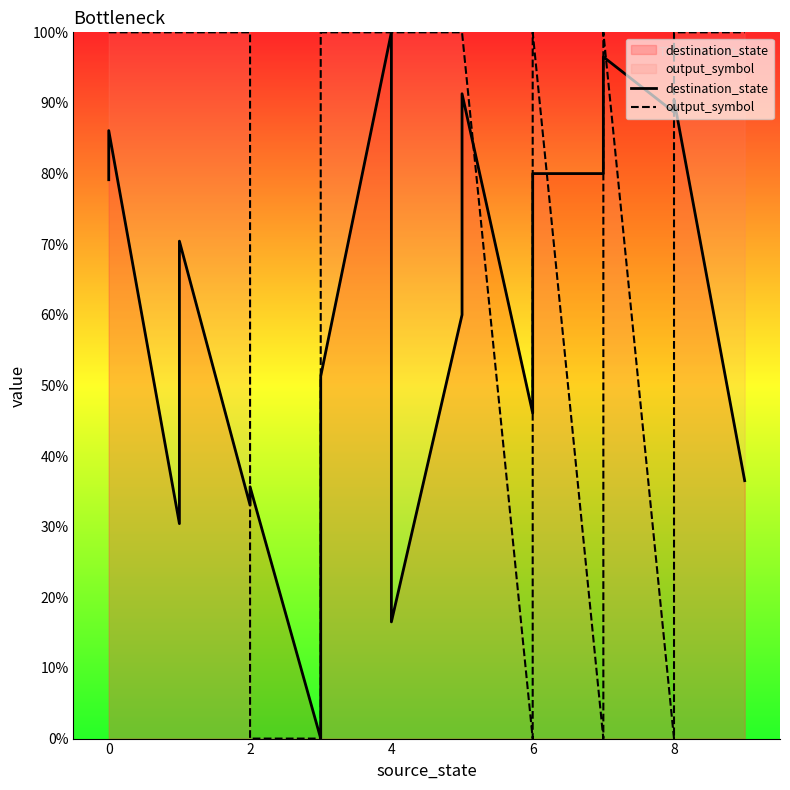

Which series has the widest spread of values?

destination_state